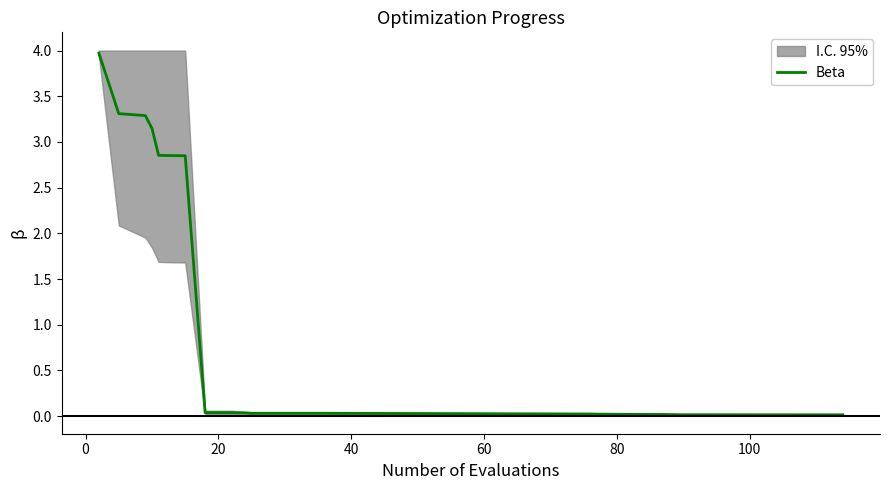

The chart shows a value of 0.0 at 9. True or false?

False